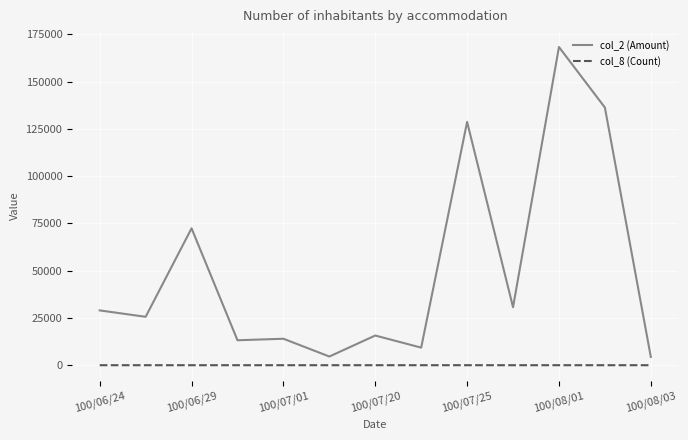

True or false: col_2 (Amount) and col_8 (Count) cross at least once.

False